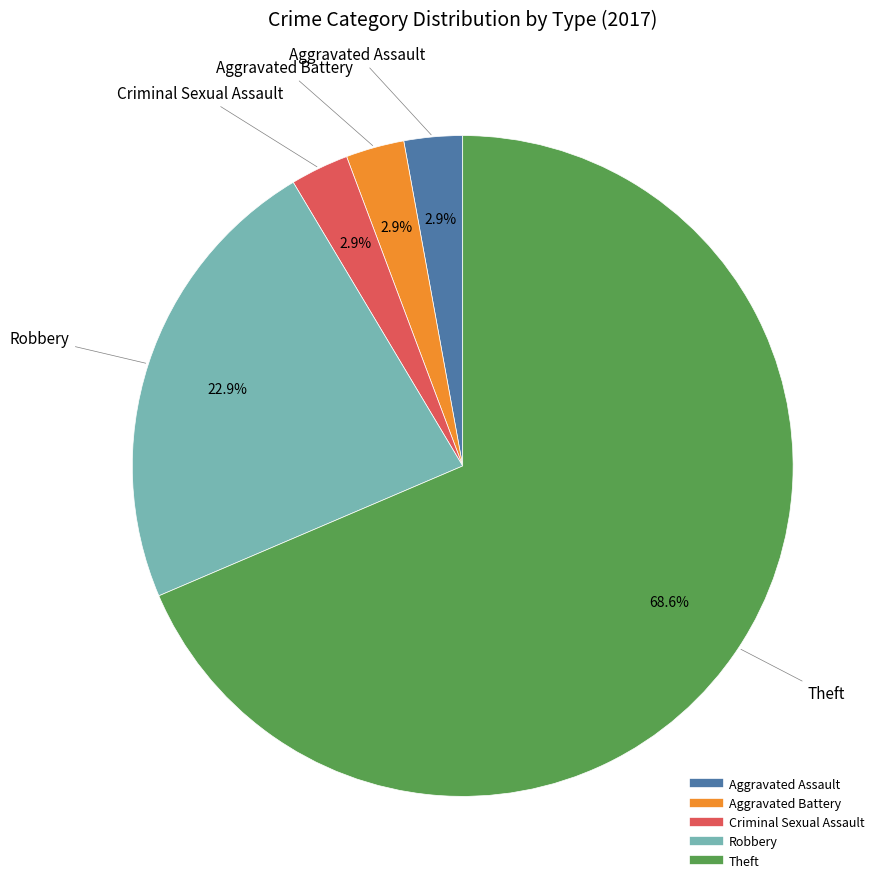

Approximately how many times larger is the value at Aggravated Battery compared to Aggravated Assault?

1.0